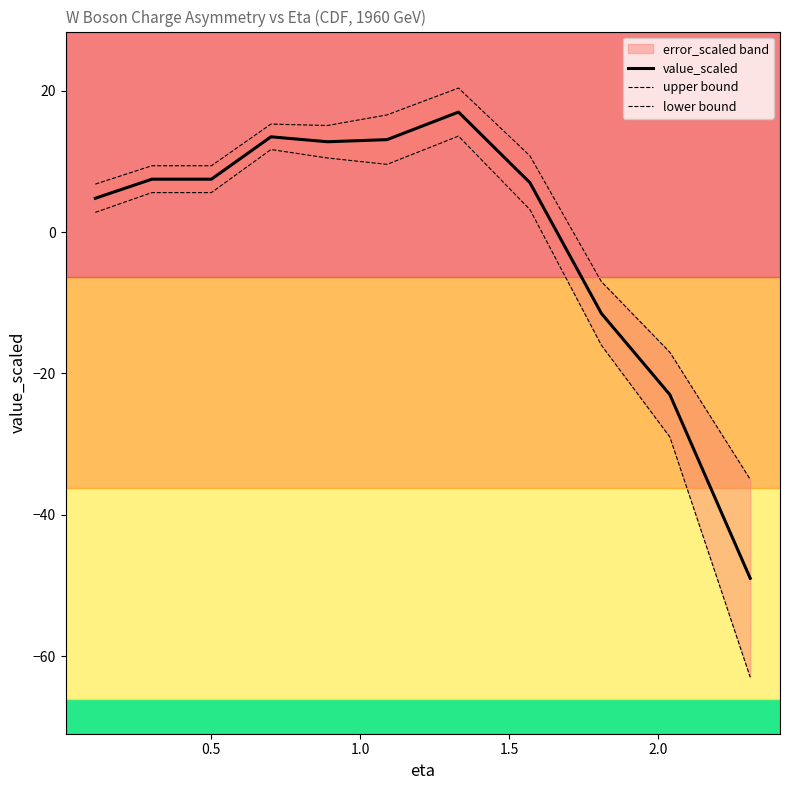

What is the lowest value of the value_scaled series?

-49.0